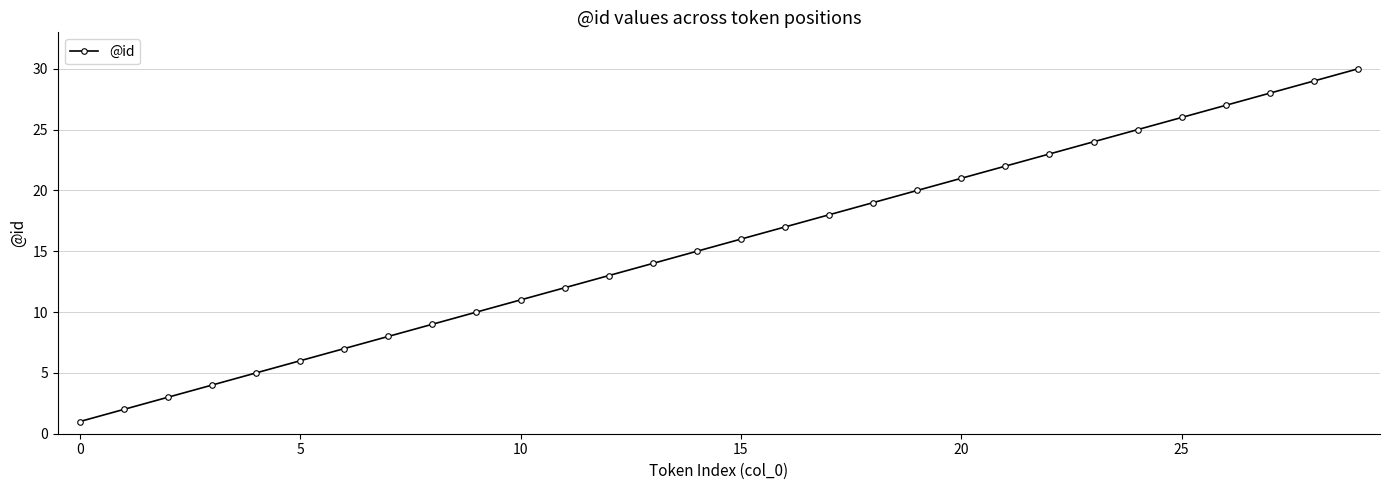

What is the sum of all values?

465